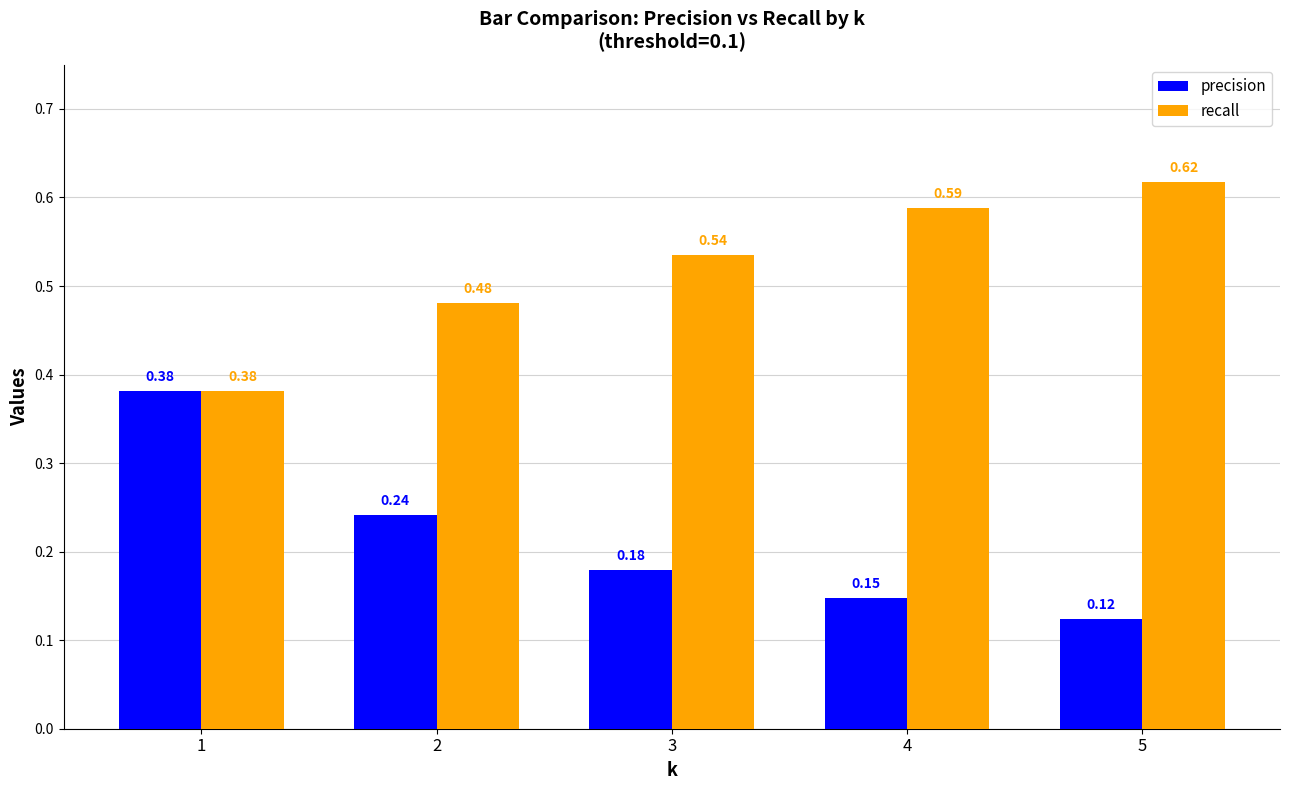

How many categories are shown in the chart?

5